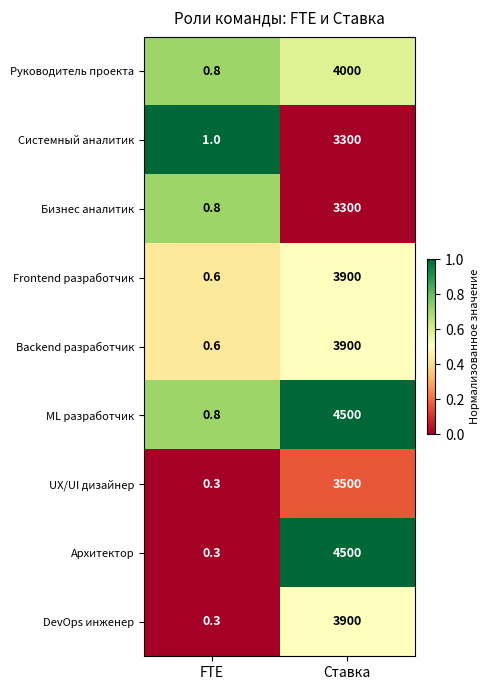

What is the total value across all series at Ставка?

34800.0